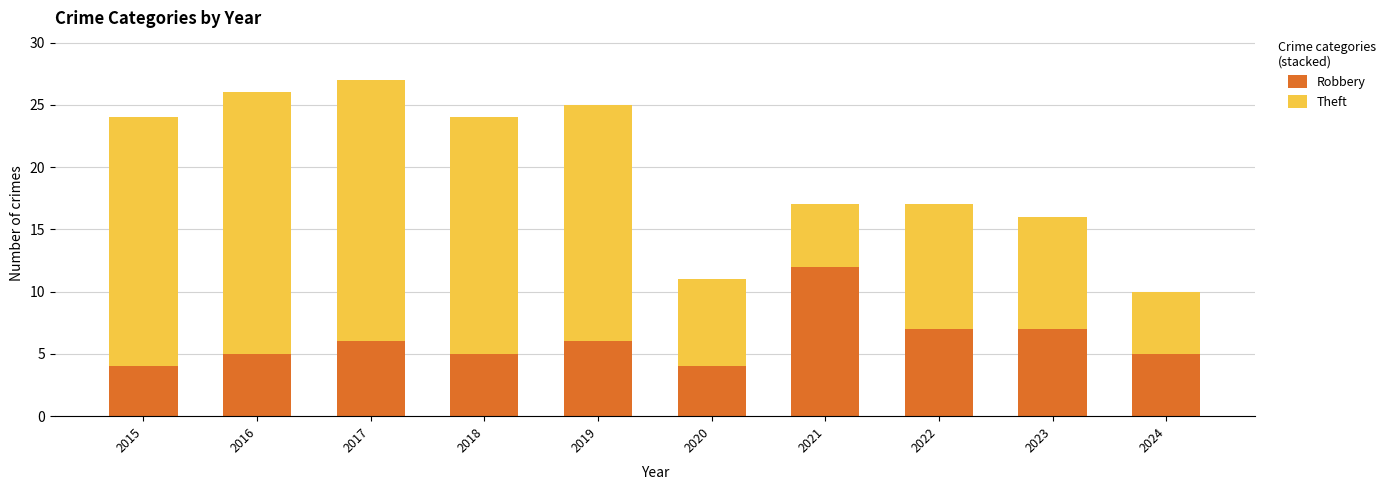

What is the average value of the Robbery series?

6